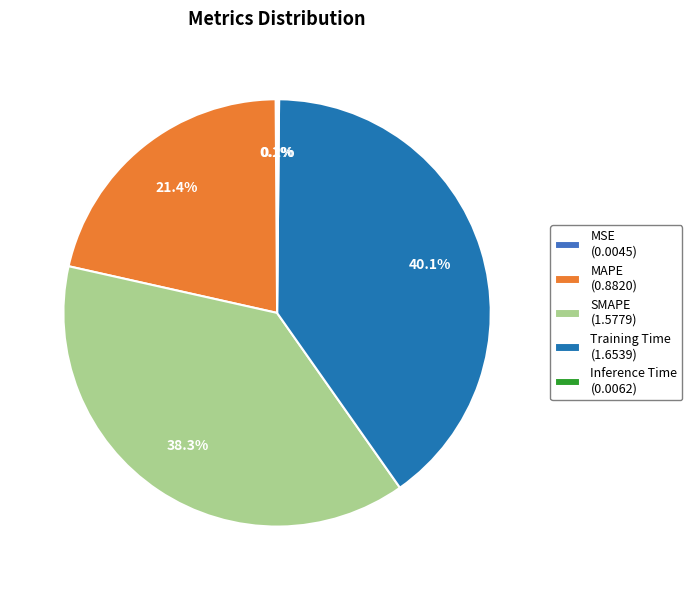

What is the largest slice in the pie chart?

Training Time